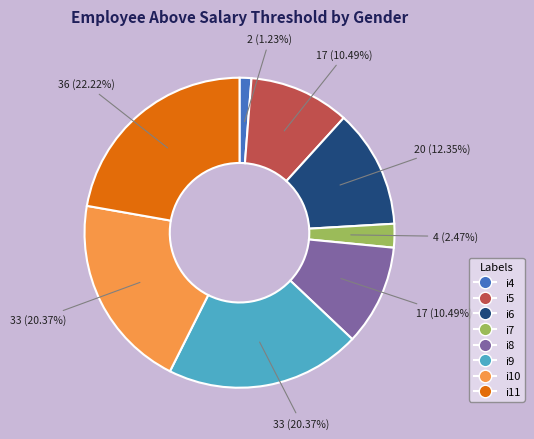

Which slice is the smallest?

i4